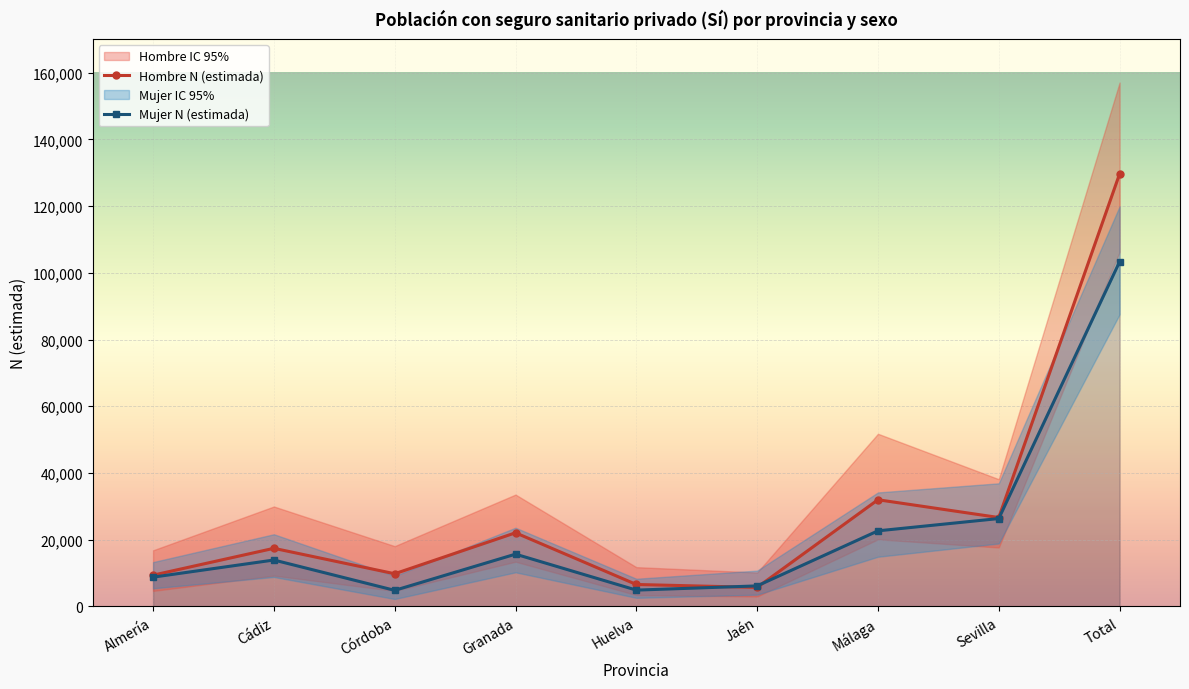

At which category is the sum across all series the highest?

Total